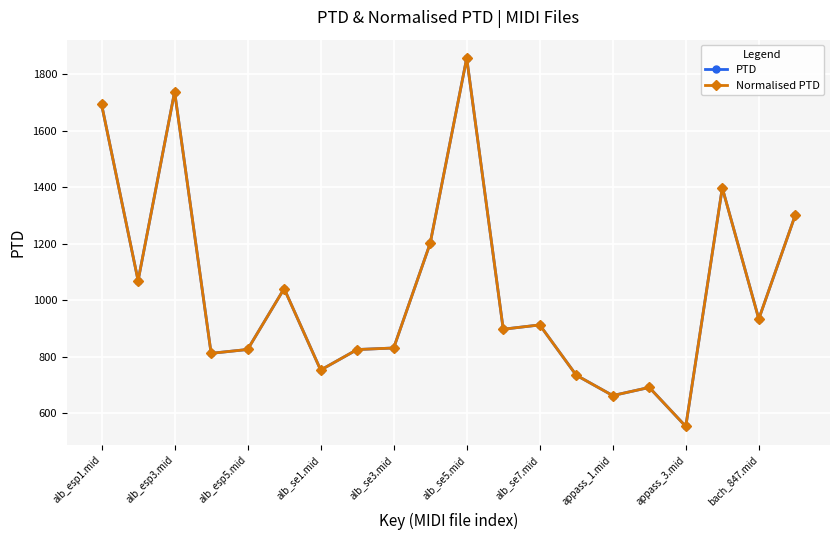

Which series has the largest range (max minus min)?

PTD